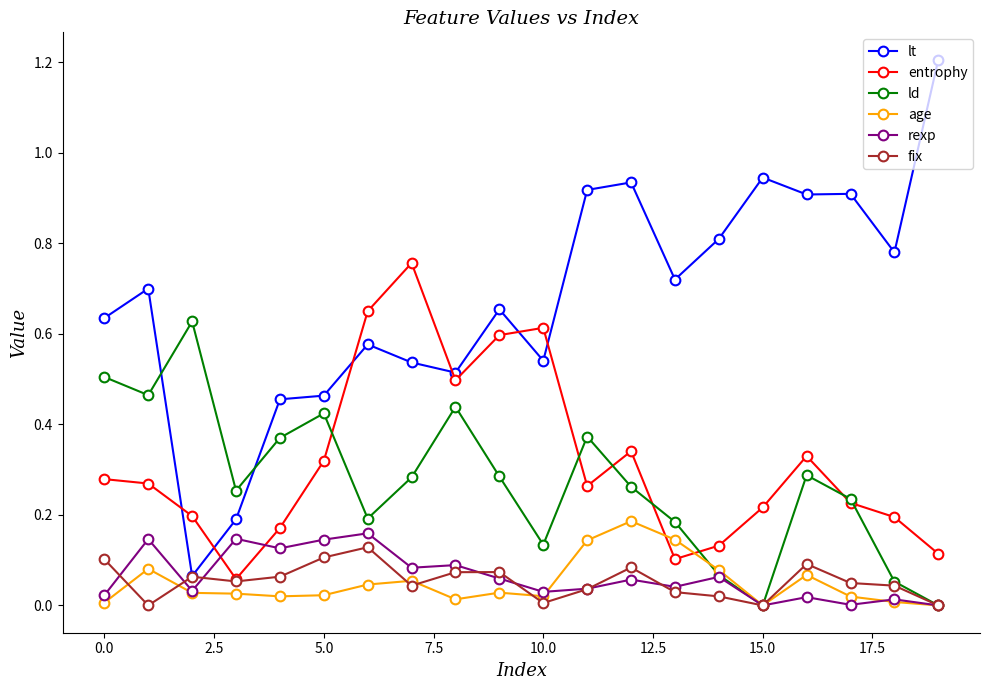

How many data points does each series have?

20